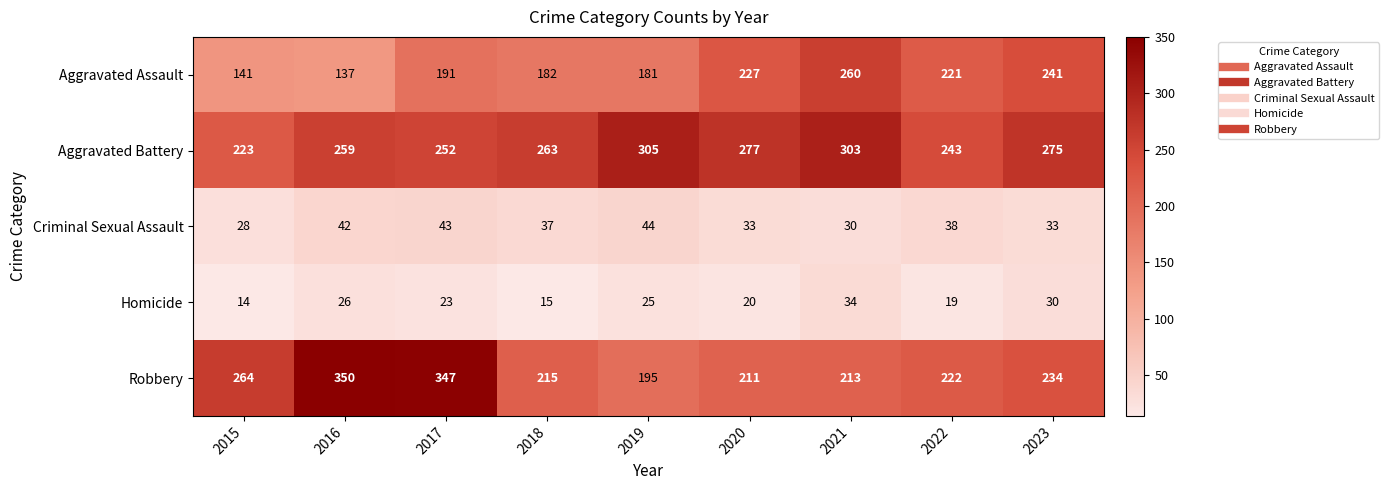

At how many categories does at least one series exceed 111?

9